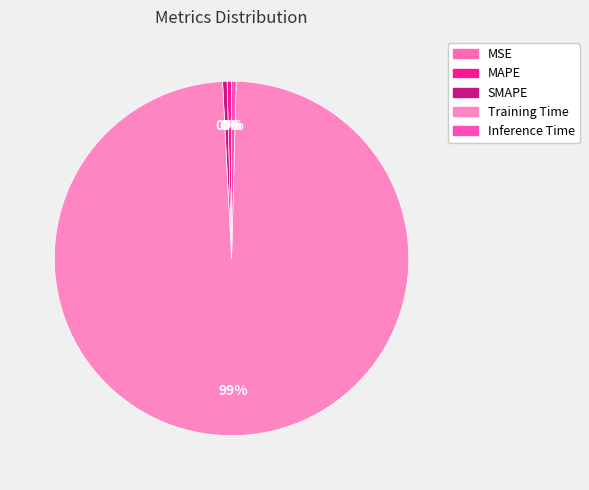

Is there a majority slice in this chart?

Yes